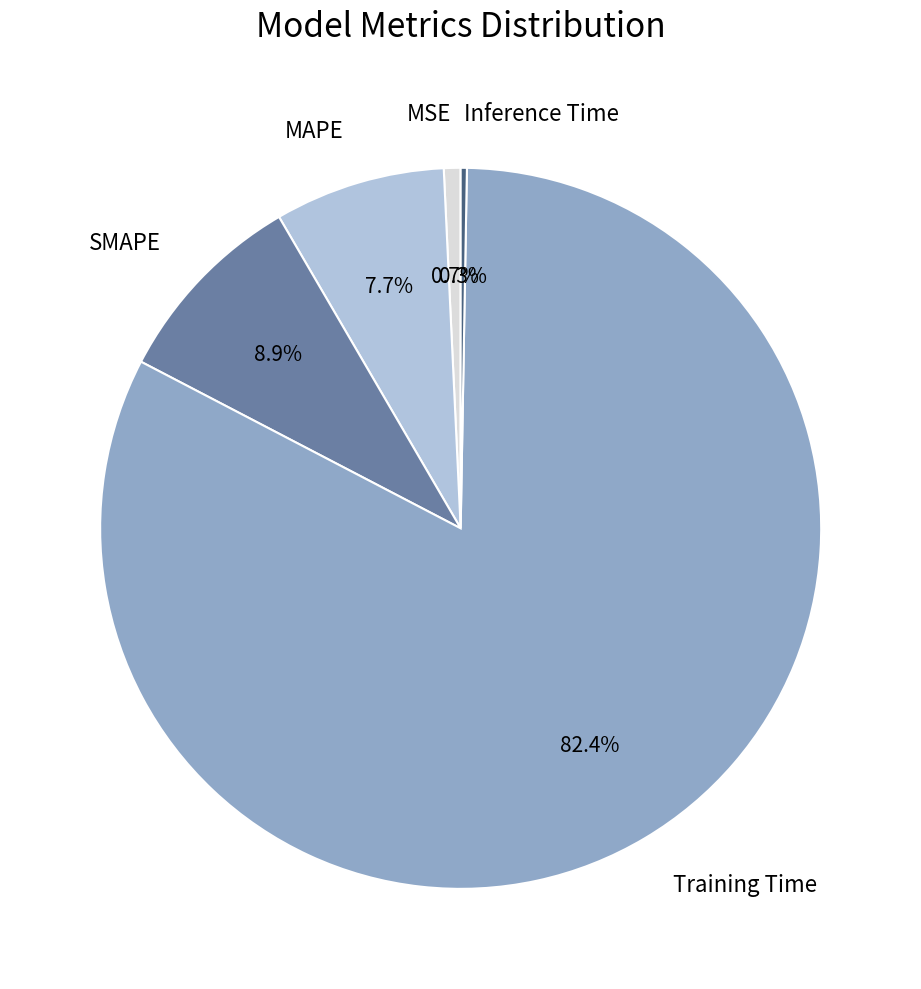

Which has a higher value, MSE or Training Time?

Training Time